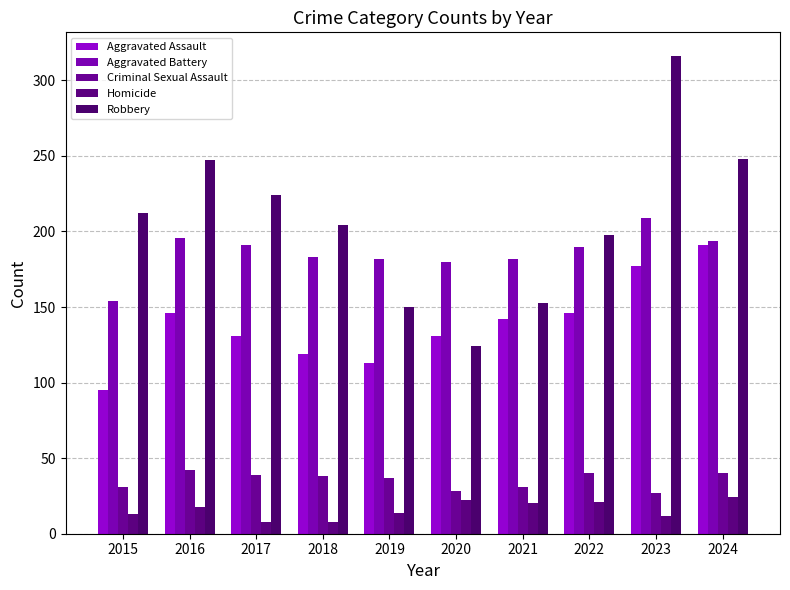

What is the average value of the Criminal Sexual Assault series?

35